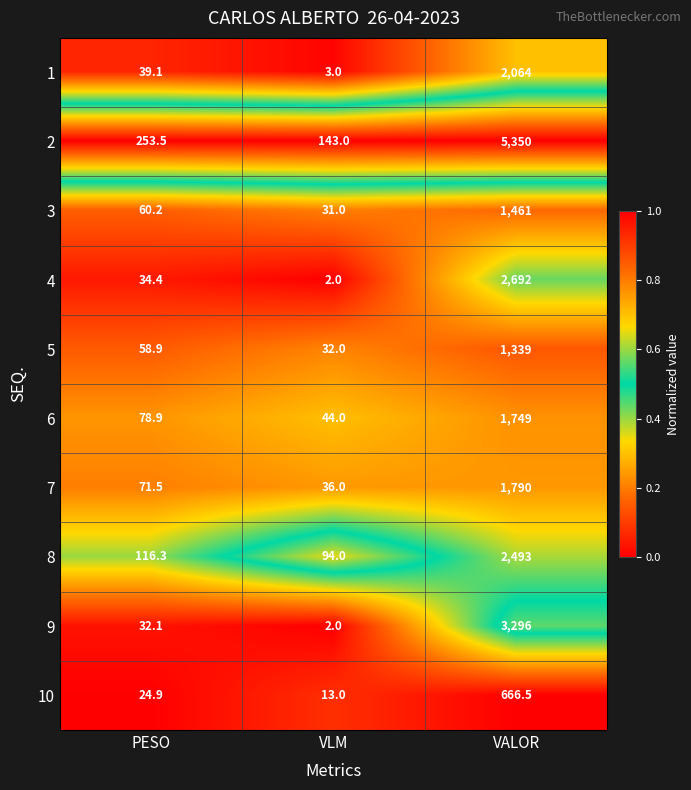

Which label corresponds to the largest value in the chart?

VALOR